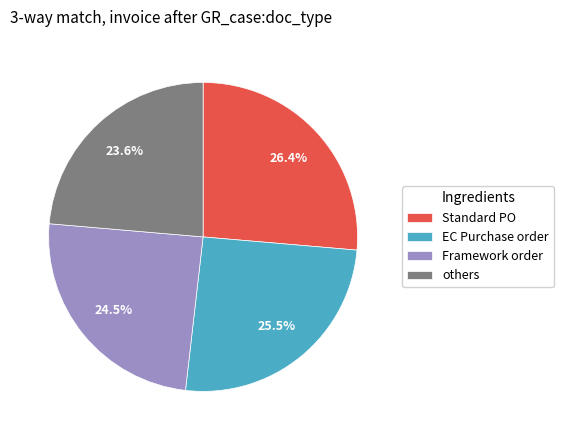

What is the largest slice in the pie chart?

Standard PO